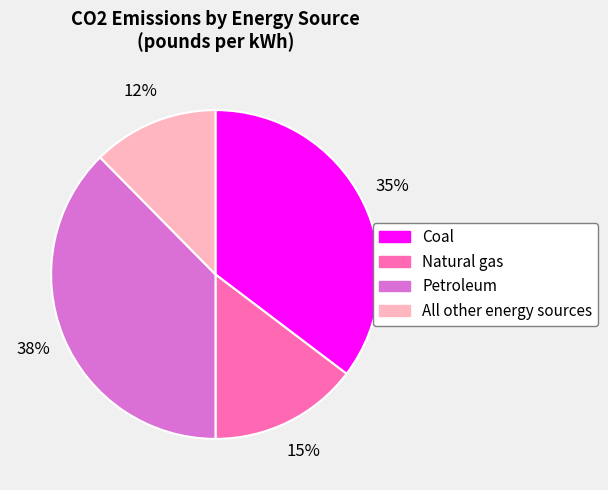

Which has a higher value, Petroleum or Natural gas?

Petroleum